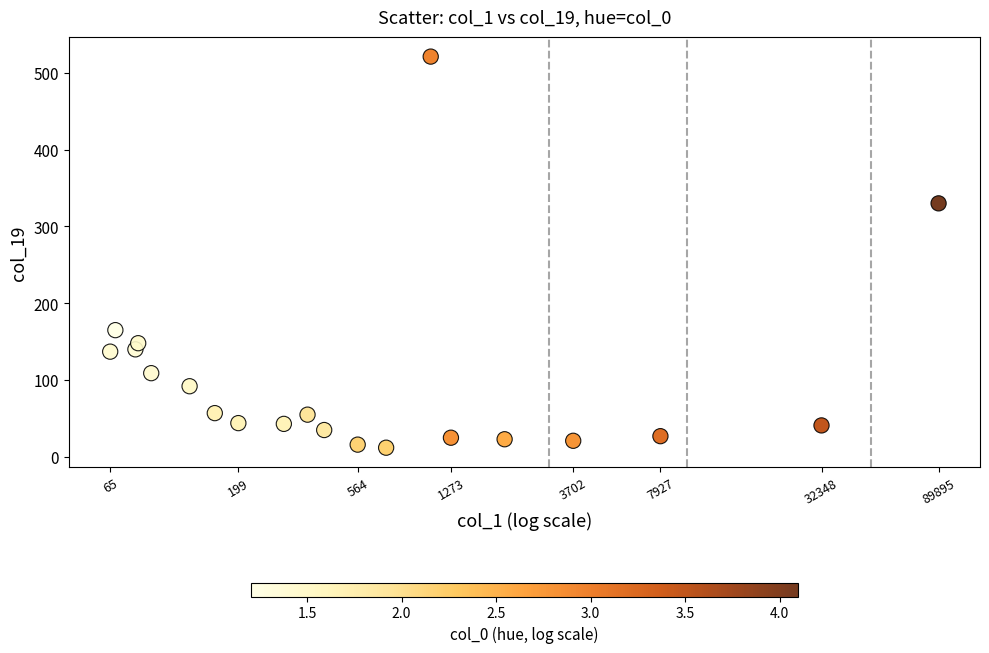

What Y value in the scatter plot is closest to 266?

330